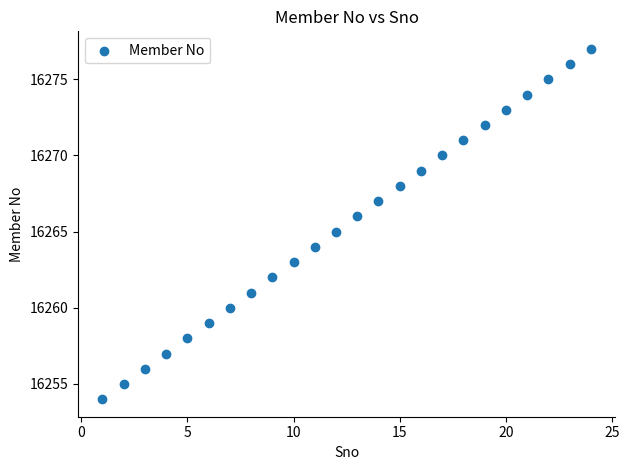

What is the range of X values (max minus min)?

23